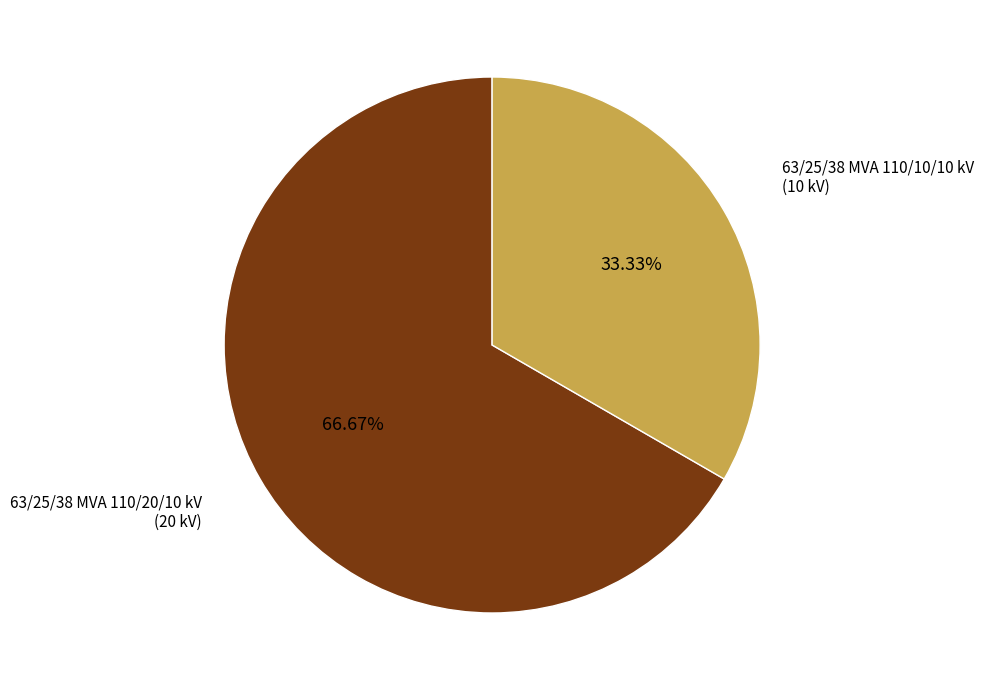

Count the number of slices in the pie.

2